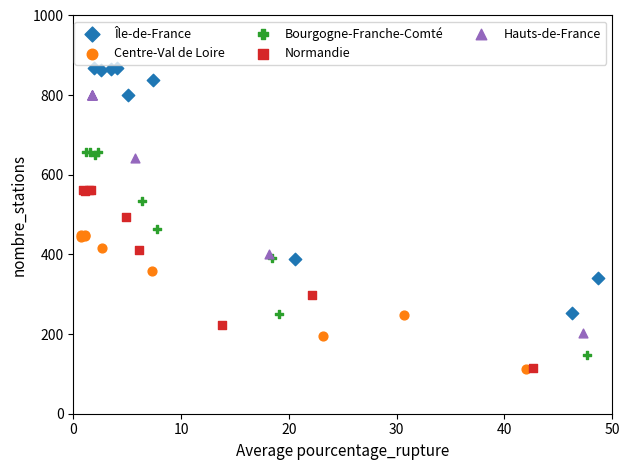

Which series reaches the maximum Y coordinate?

Île-de-France